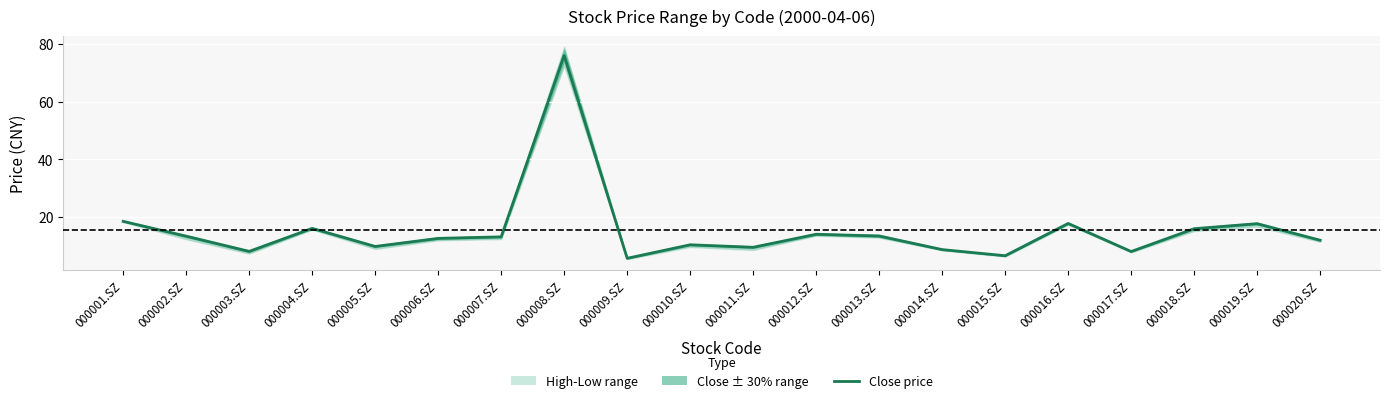

Is it true that the value at 000017.SZ is 8.0?

True